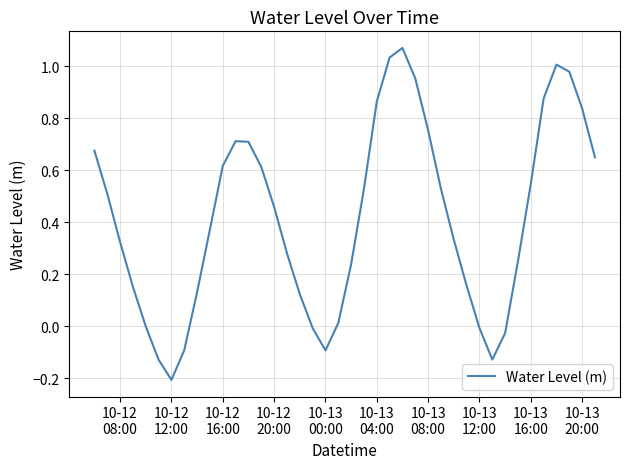

What is the difference between the maximum and minimum values?

1.3